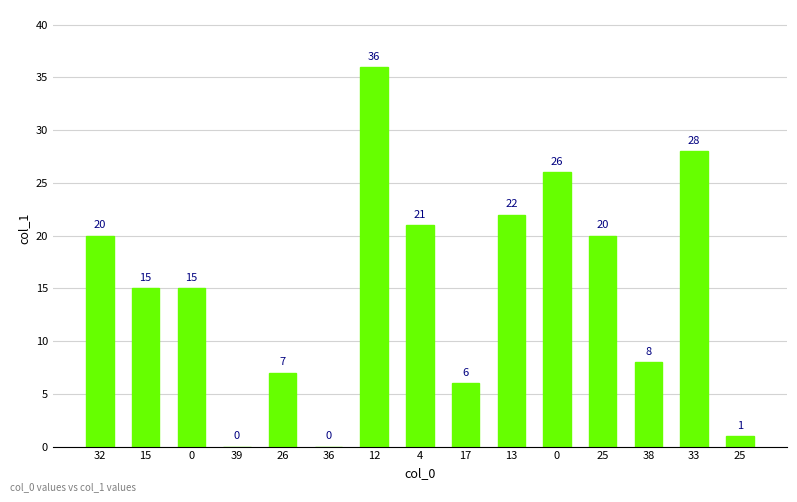

What is the value of the 9th bar from the left?

6